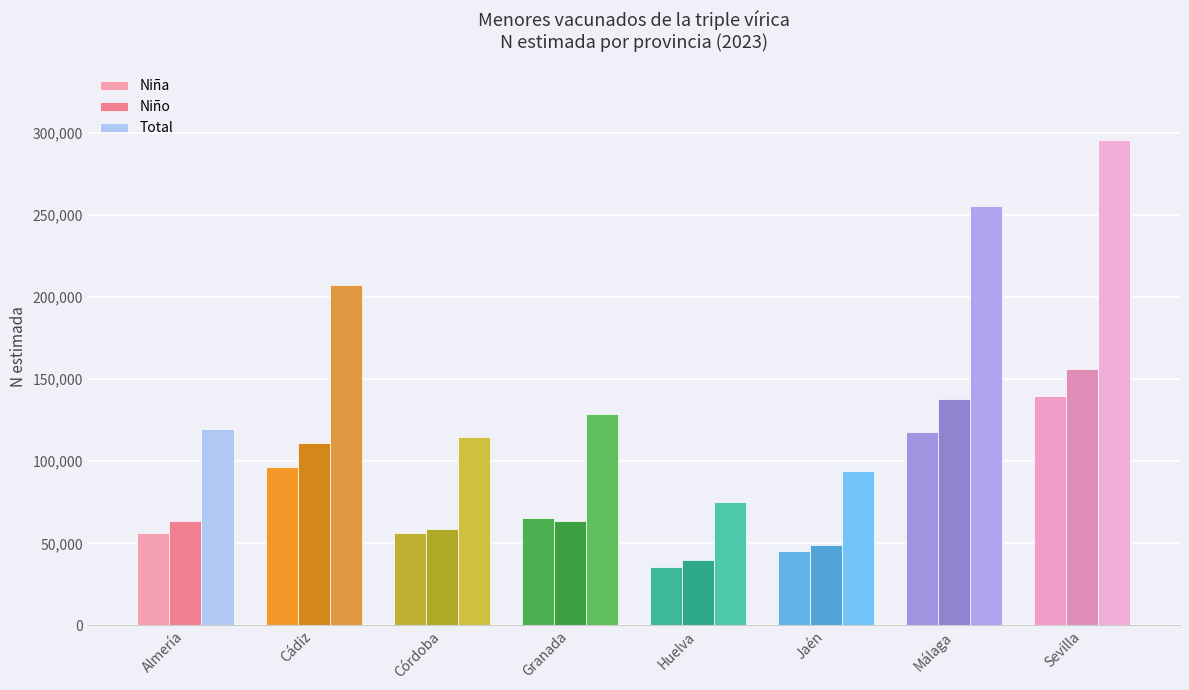

Rank the series by their maximum value, from highest to lowest.

Total, Niño, Niña